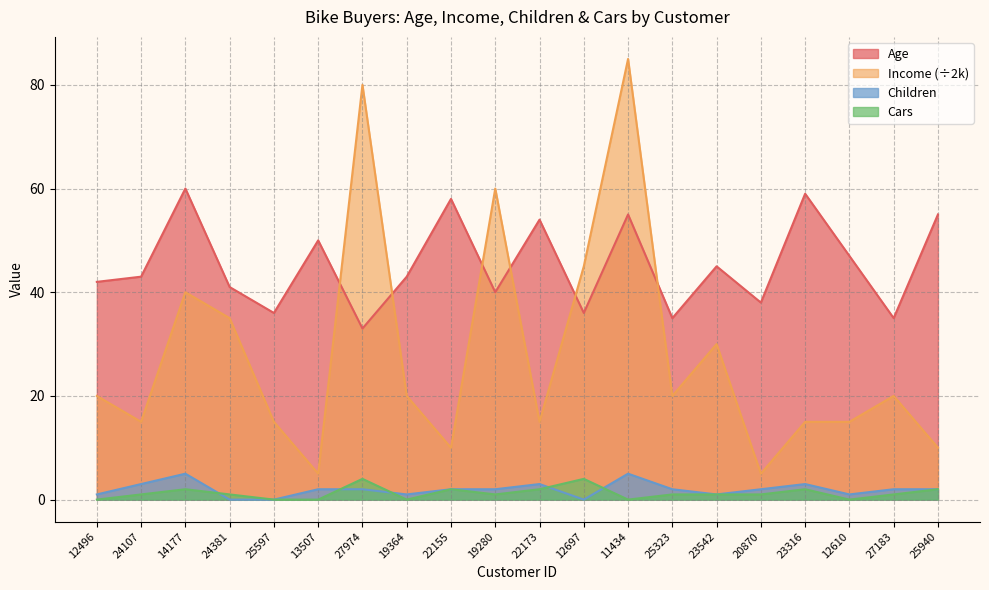

Which series changed the most between 22155 and 25323?

Age